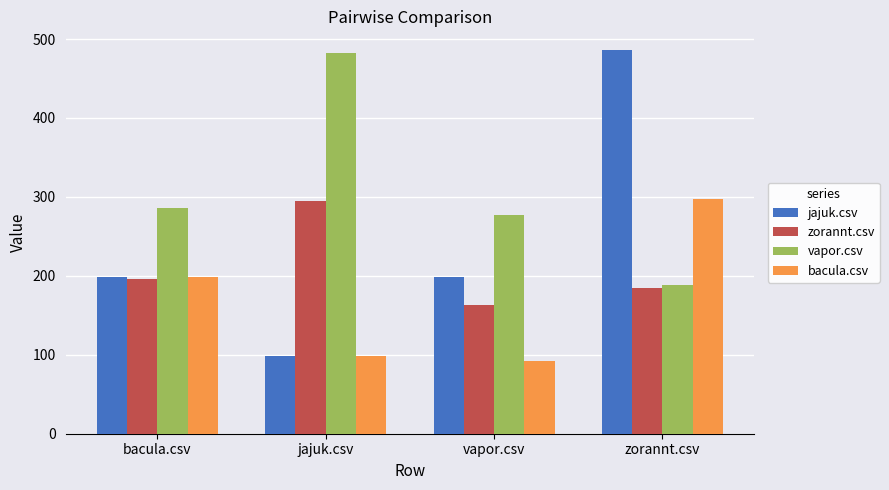

What is the label of the 4th bar from the right?

bacula.csv